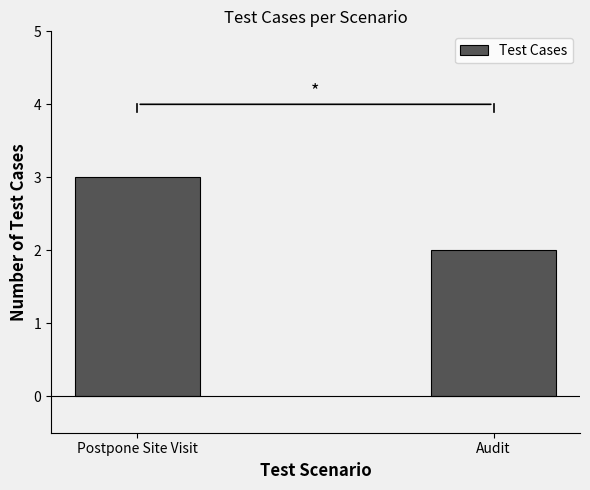

What value does the data have at Postpone Site Visit?

3